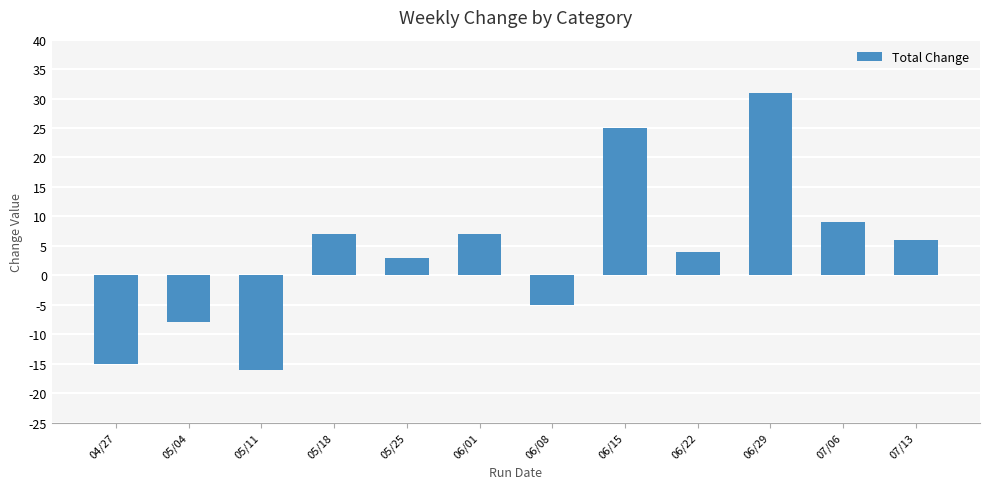

What is the average value?

4